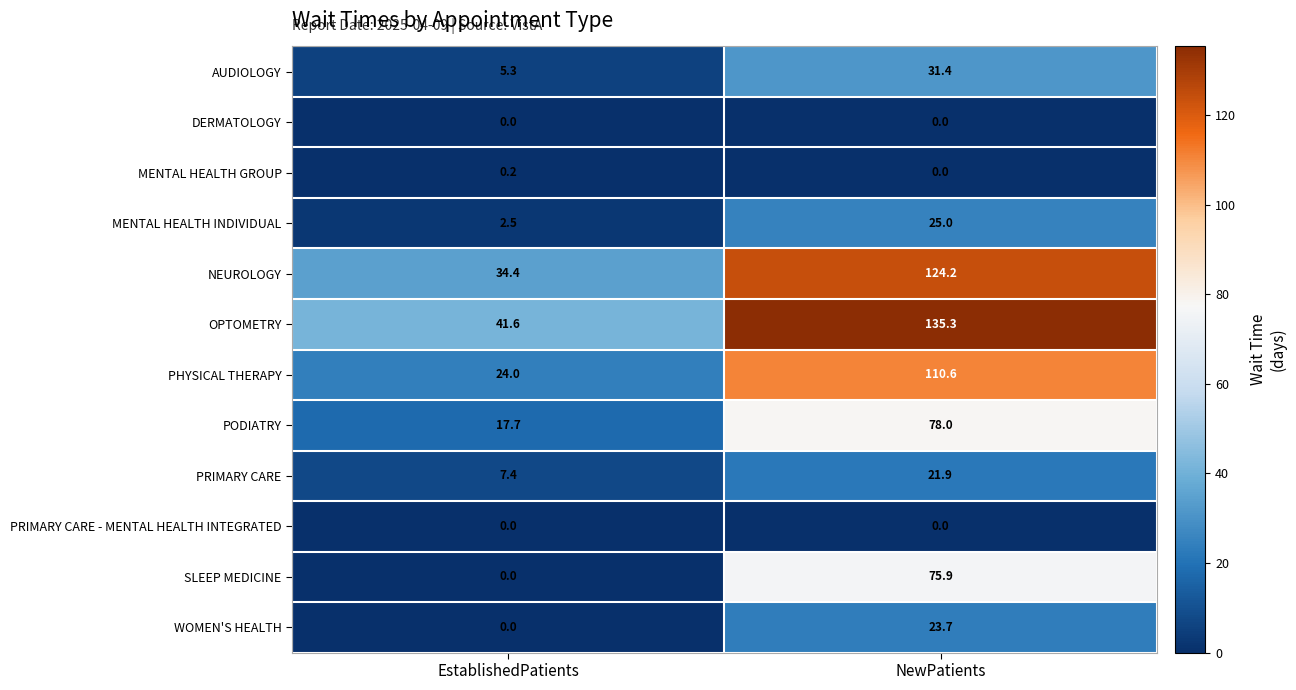

At which category is the sum across all series the highest?

NewPatients